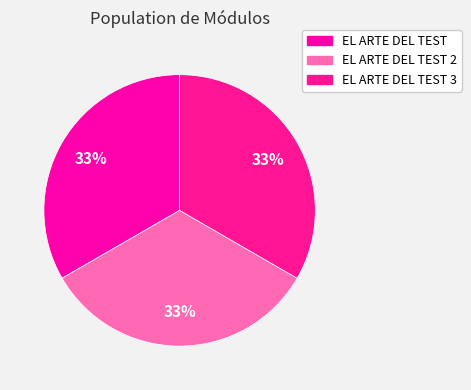

How many segments does this pie chart have?

3